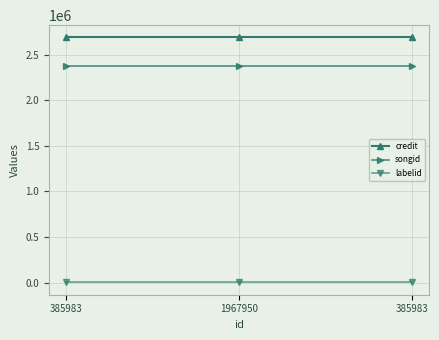

Read the credit value at 385983.

2690523